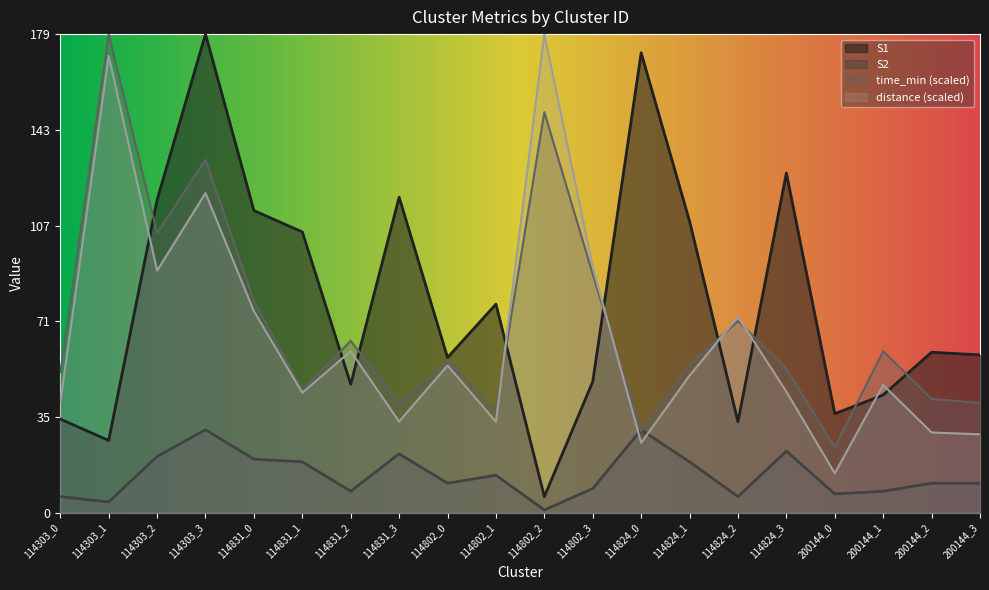

In S1, how many points are lower than both neighbors (excluding endpoints)?

6